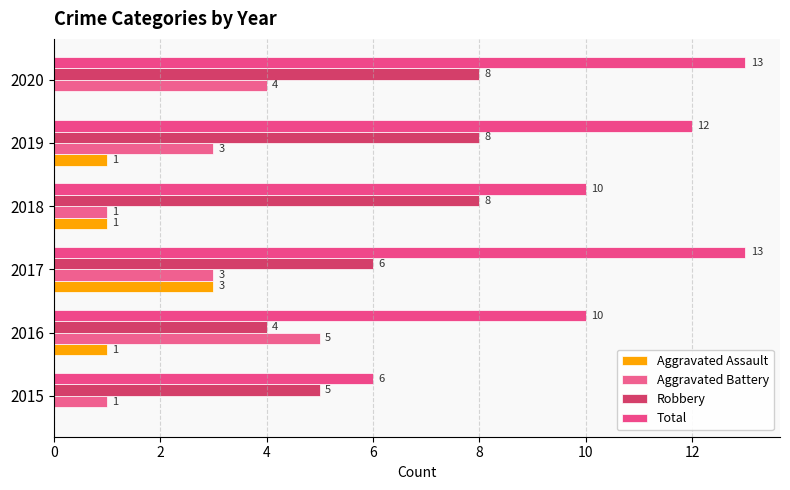

Reading left to right, list all the values displayed in this chart.

Aggravated Assault: 0	1	3	1	1	0
Aggravated Battery: 1	5	3	1	3	4
Robbery: 5	4	6	8	8	8
Total: 6	10	13	10	12	13